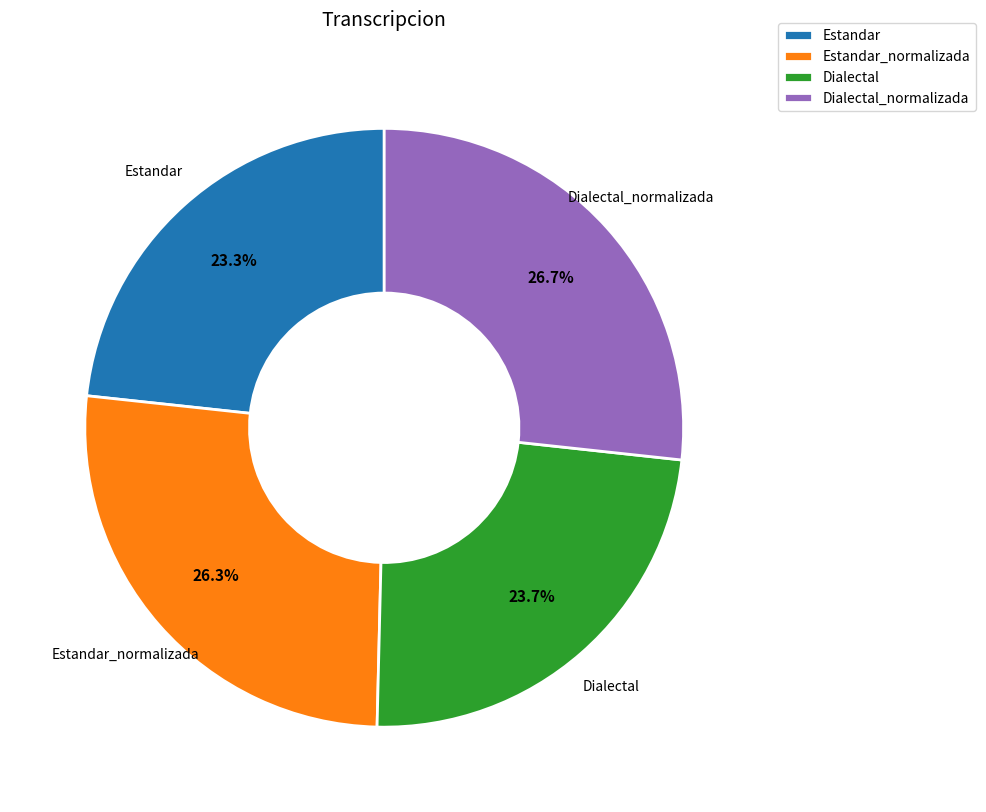

The Estandar slice represents 23% of the pie. True or false?

True